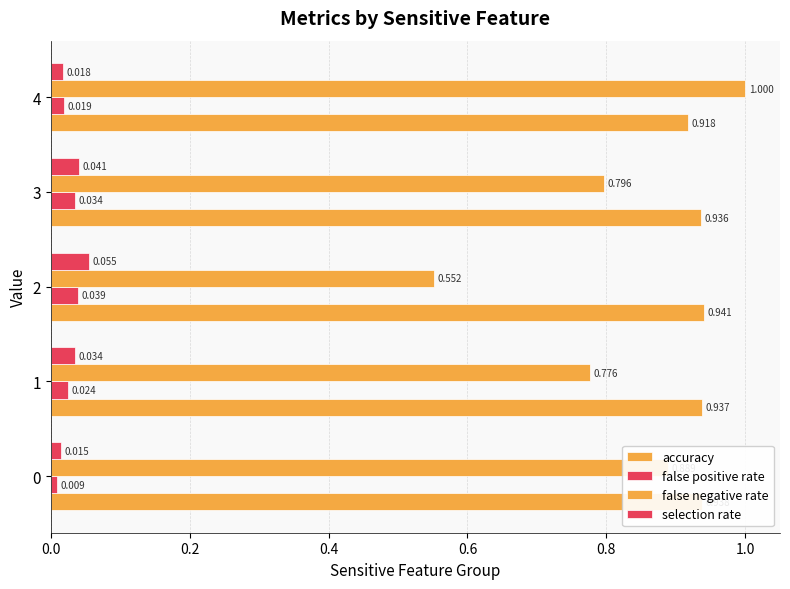

How many series are shown in this chart?

4